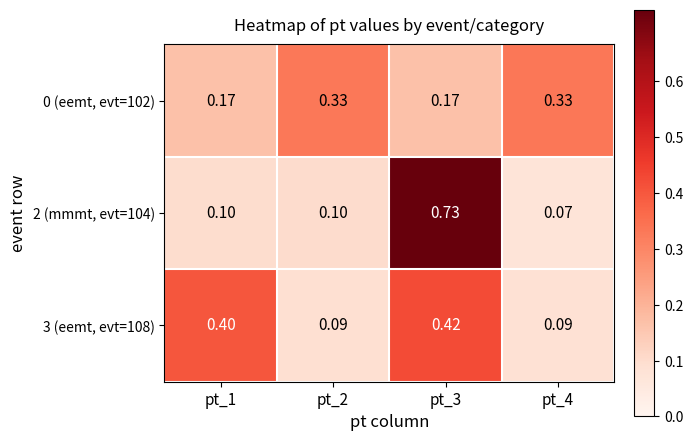

Is the value of 0 (eemt, evt=102) at pt_4 greater than the value of 3 (eemt, evt=108) at pt_1?

No